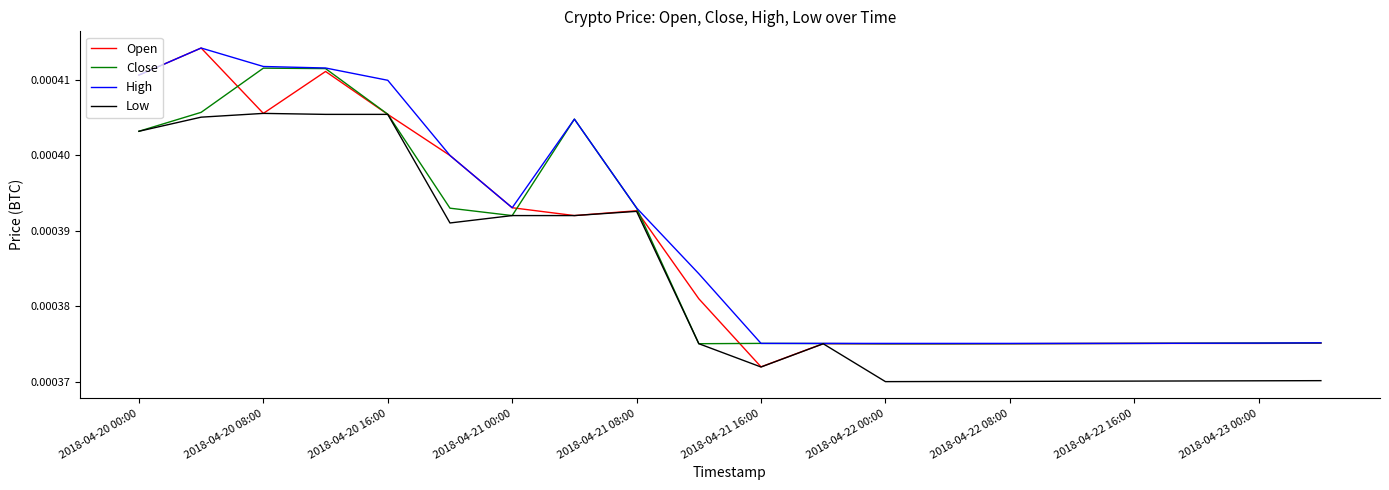

Which series has the largest range (max minus min)?

Open